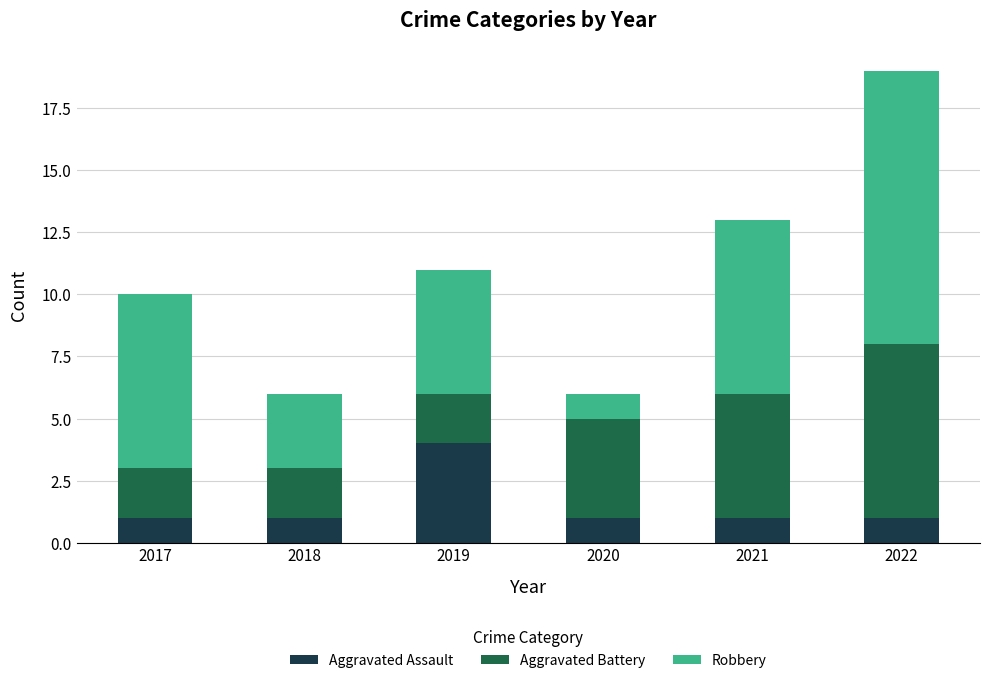

What is the sum of the Aggravated Assault values at 2019 and 2018?

5